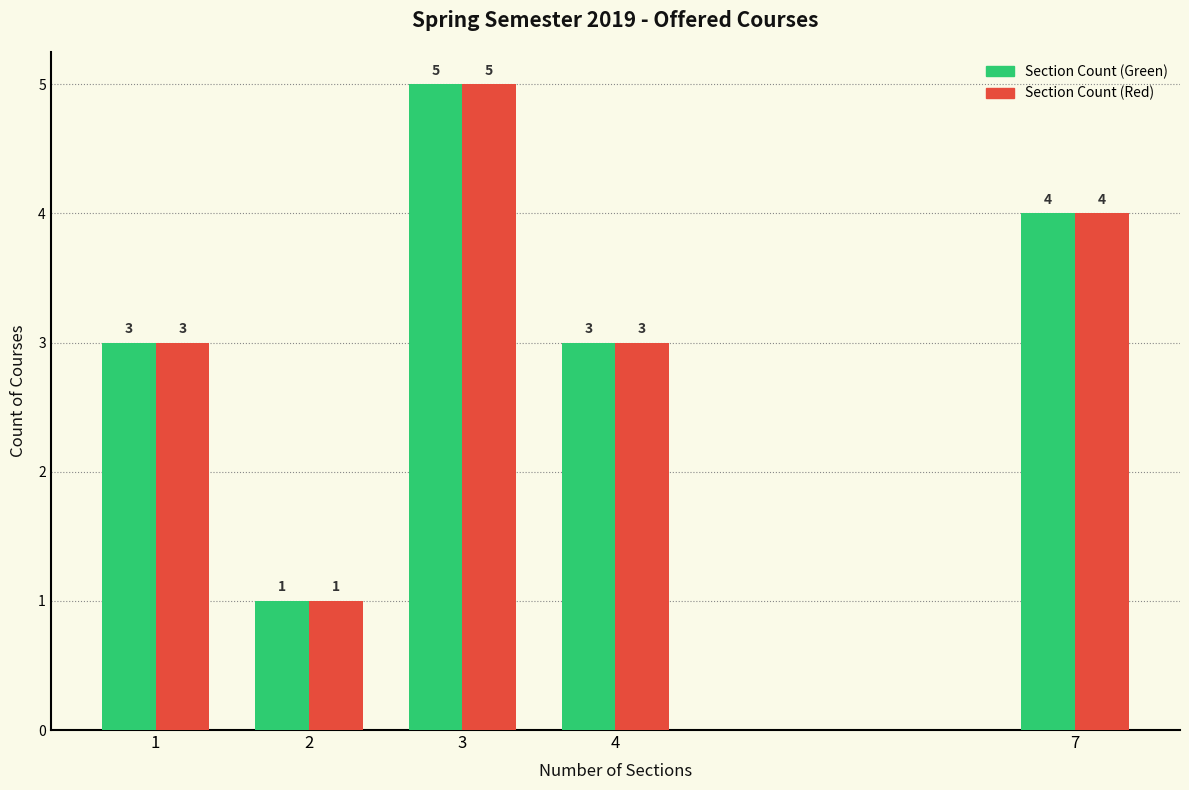

Reading left to right, extract all data points from this chart.

Section Count (Green): 1=3	2=1	3=5	4=3	7=4
Section Count (Red): 1=3	2=1	3=5	4=3	7=4